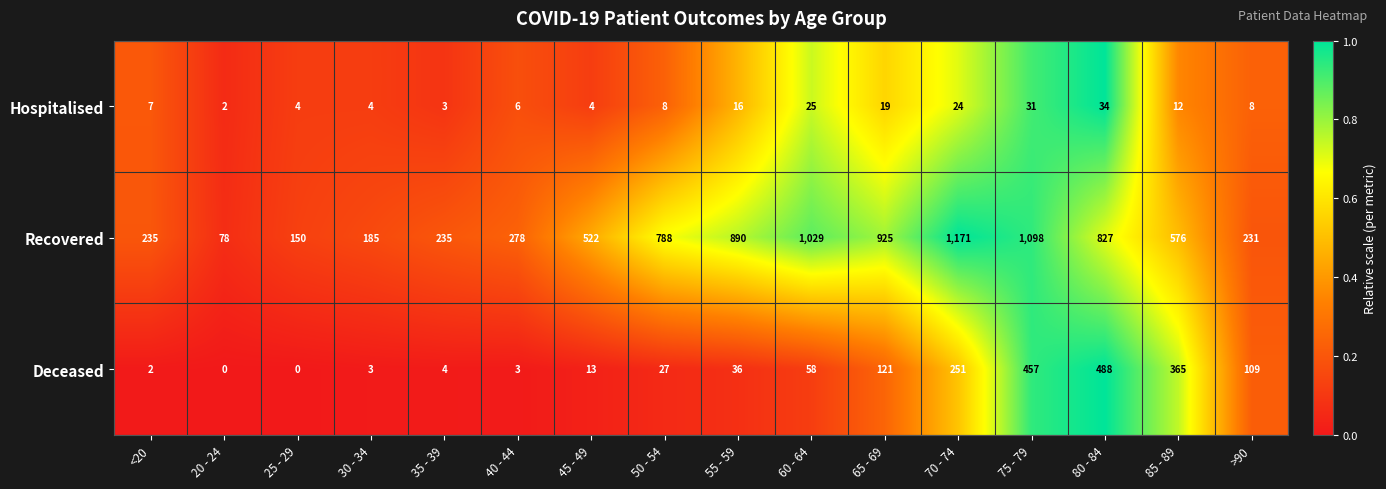

What value does the Recovered series have at 65 - 69?

925